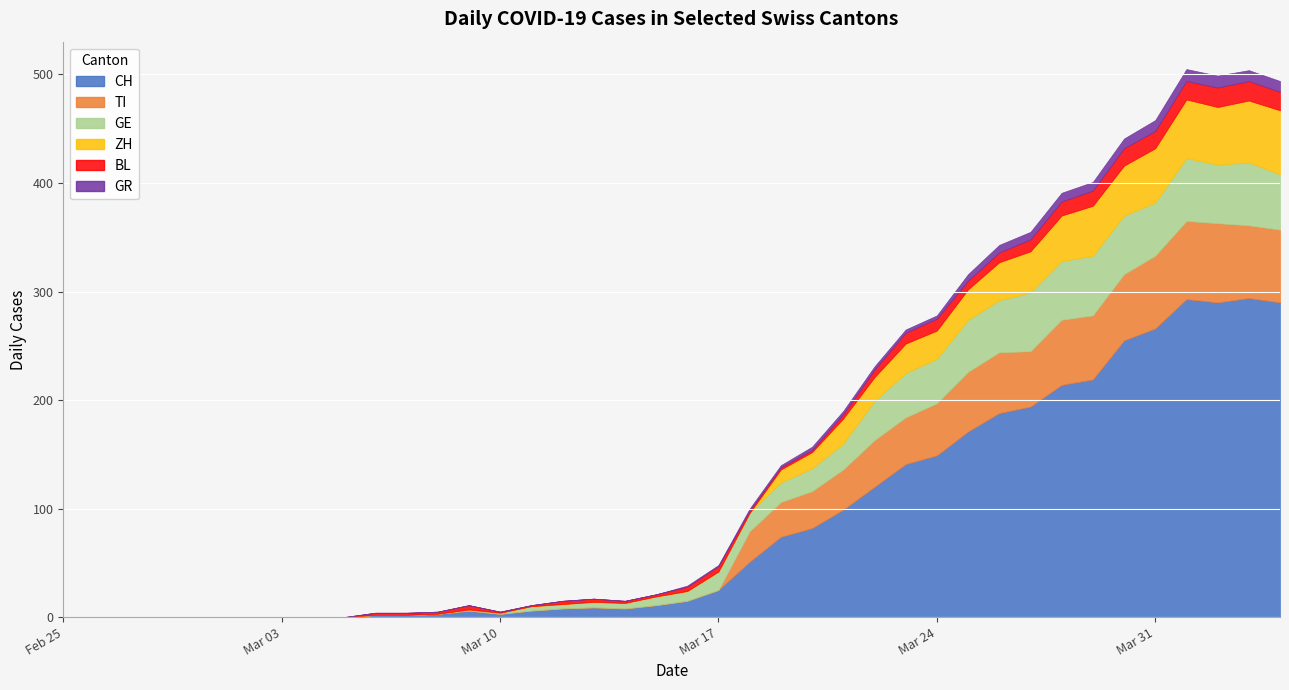

What is the sum of all BL values?

226